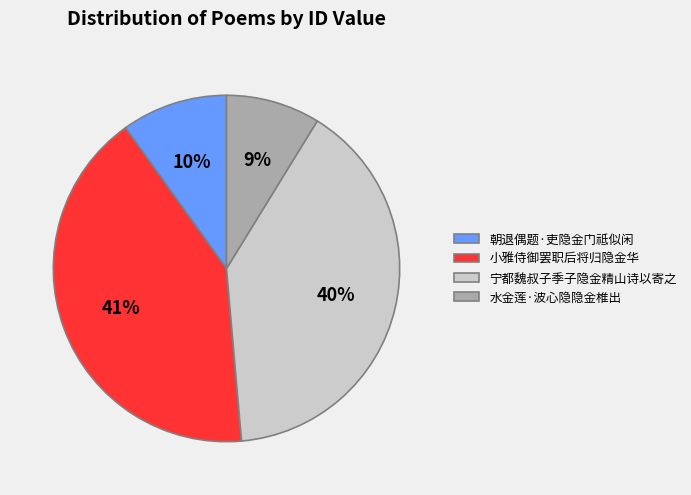

To the nearest percent, what is the combined percentage of 水金莲·波心隐隐金椎出 and 宁都魏叔子季子隐金精山诗以寄之?

49%